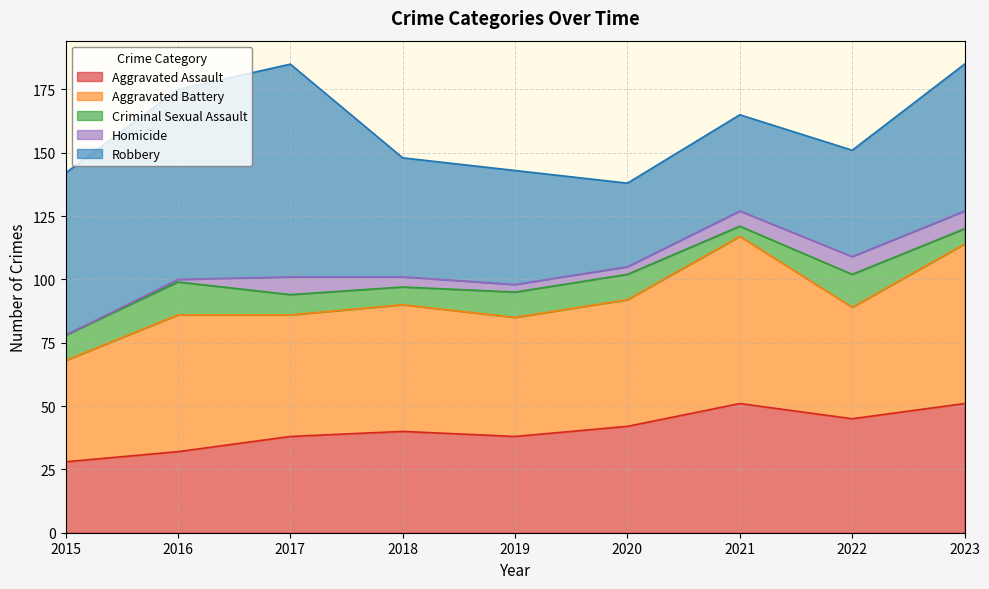

Reading left to right, list all the values displayed in this chart.

Aggravated Assault: 2015=28	2016=32	2017=38	2018=40	2019=38	2020=42	2021=51	2022=45	2023=51
Aggravated Battery: 2015=40	2016=54	2017=48	2018=50	2019=47	2020=50	2021=66	2022=44	2023=63
Criminal Sexual Assault: 2015=10	2016=13	2017=8	2018=7	2019=10	2020=10	2021=4	2022=13	2023=6
Homicide: 2015=0	2016=1	2017=7	2018=4	2019=3	2020=3	2021=6	2022=7	2023=7
Robbery: 2015=64	2016=75	2017=84	2018=47	2019=45	2020=33	2021=38	2022=42	2023=58